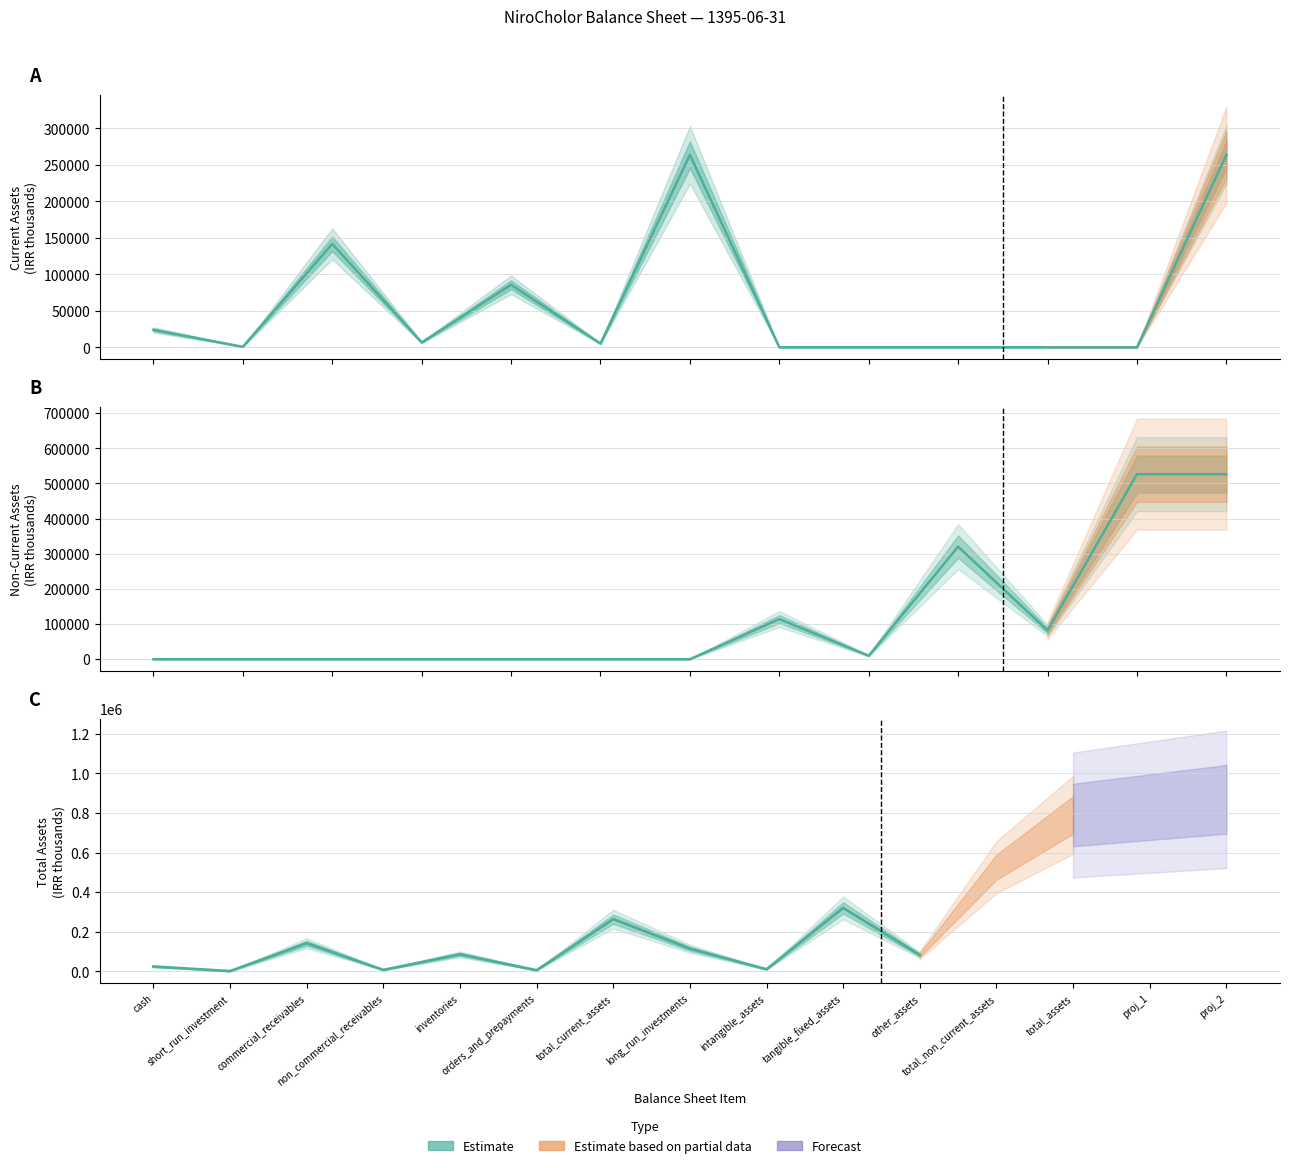

At how many categories does at least one series exceed 398952?

2